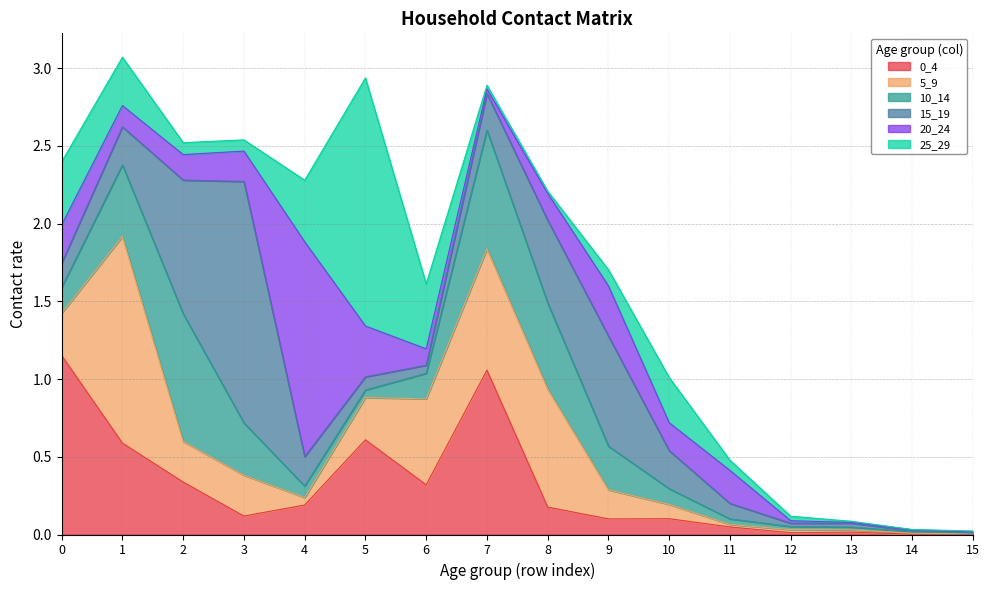

Rank the categories by 20_24 value from highest to lowest.

4, 5, 9, 0, 11, 3, 10, 8, 2, 1, 6, 7, 12, 14, 13, 15